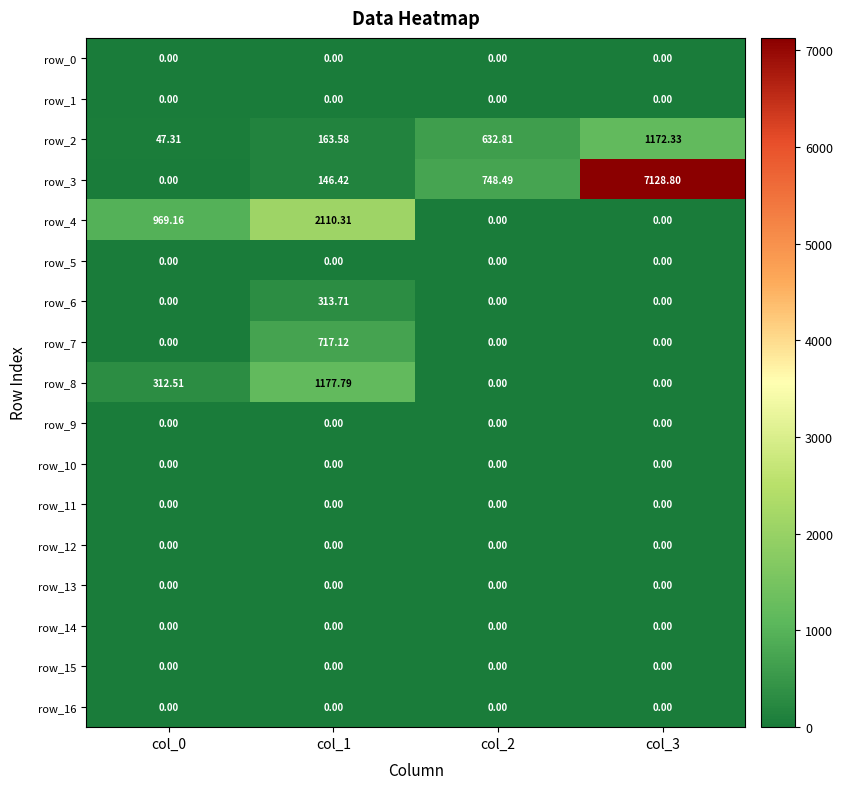

List the labels in order of row_5 value, largest first.

col_0, col_1, col_2, col_3